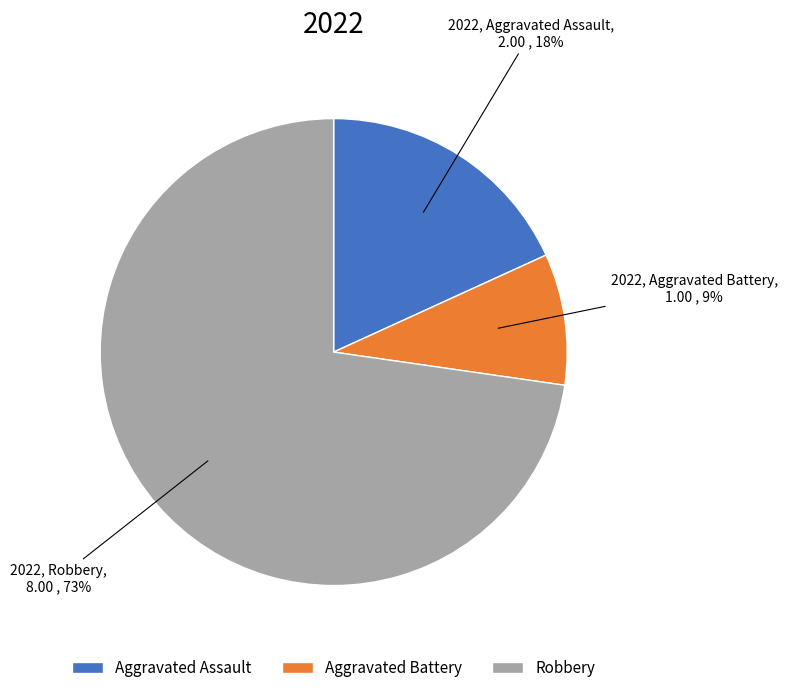

Between Aggravated Assault and Robbery, which is larger?

Robbery